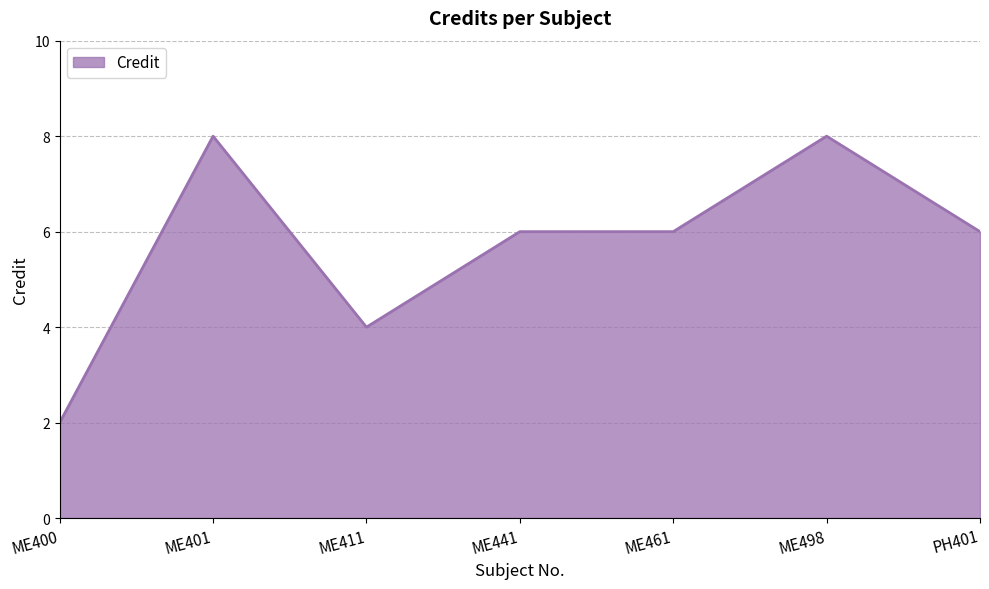

What value does the data have at ME401?

8